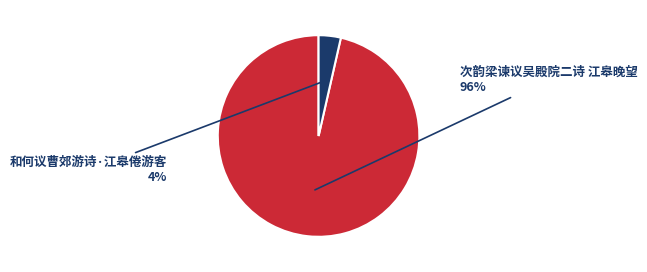

Is there a majority slice in this chart?

Yes